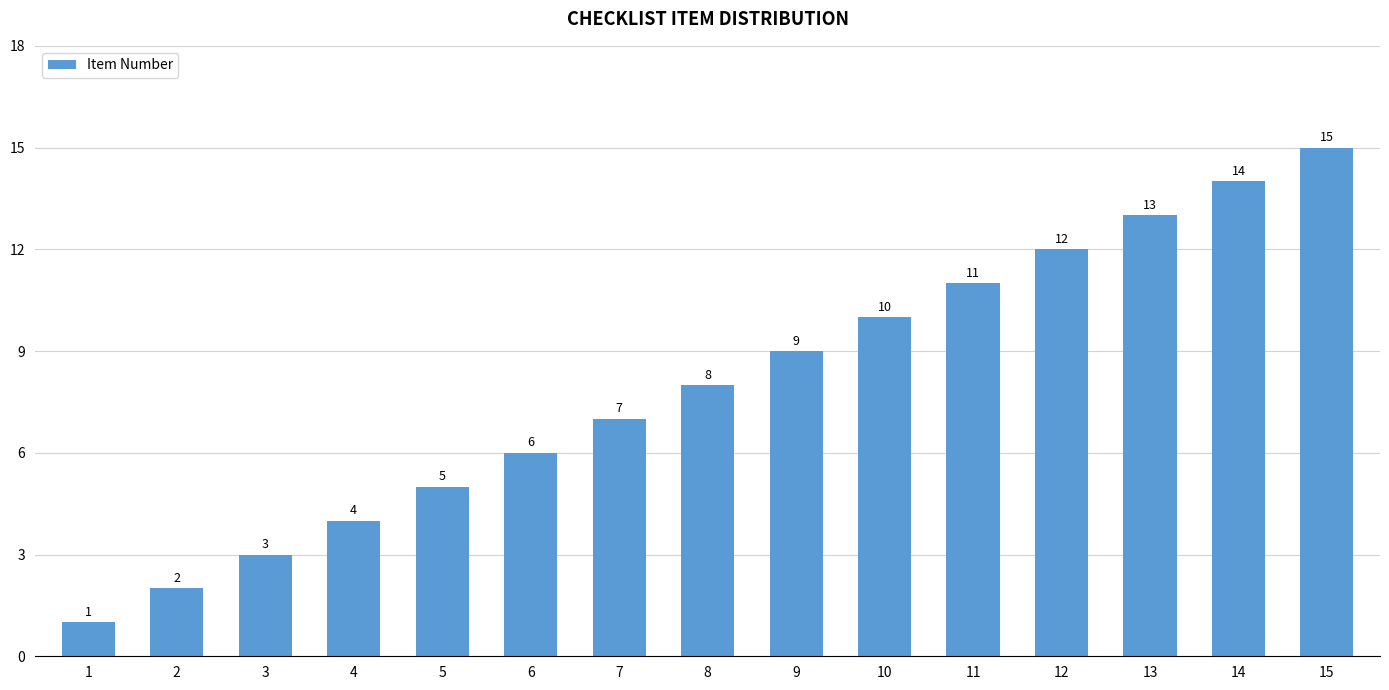

What is the value of the 3rd bar from the left?

3